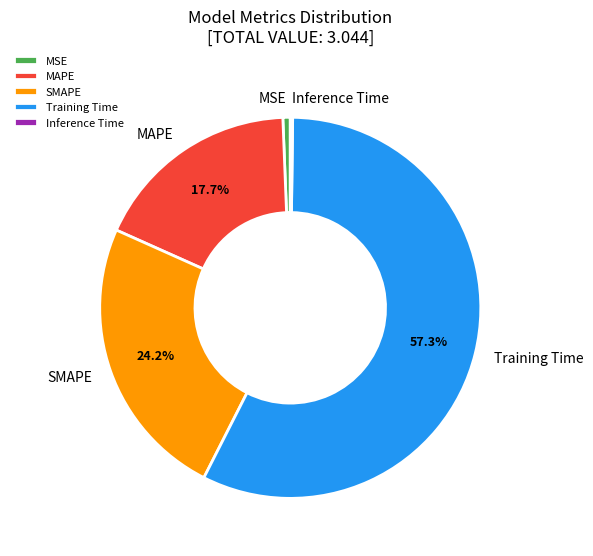

Is it true that SMAPE is 10% of the pie?

False